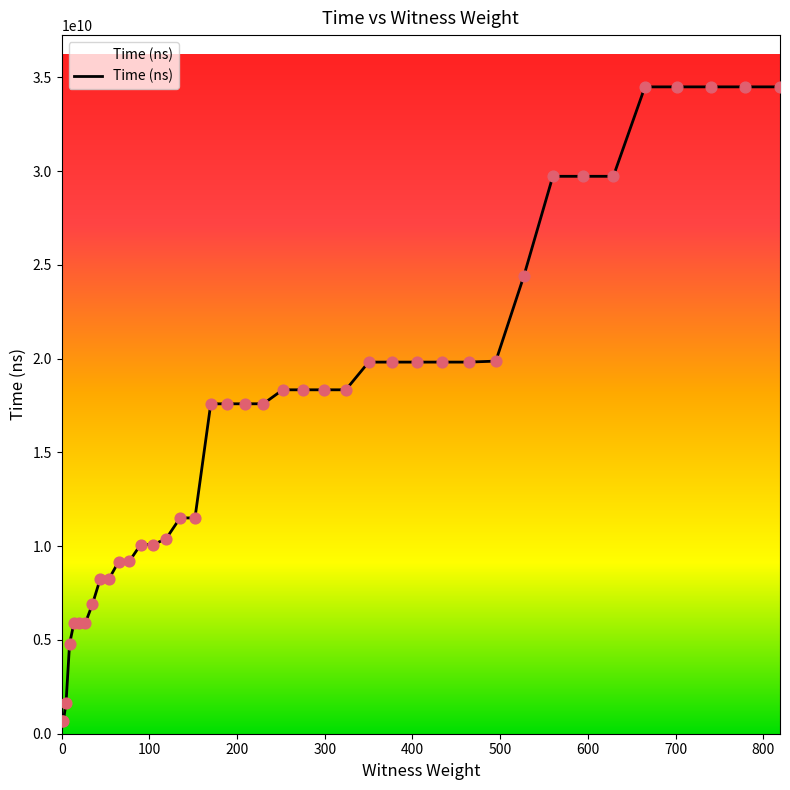

What is the greatest value displayed?

34498323500